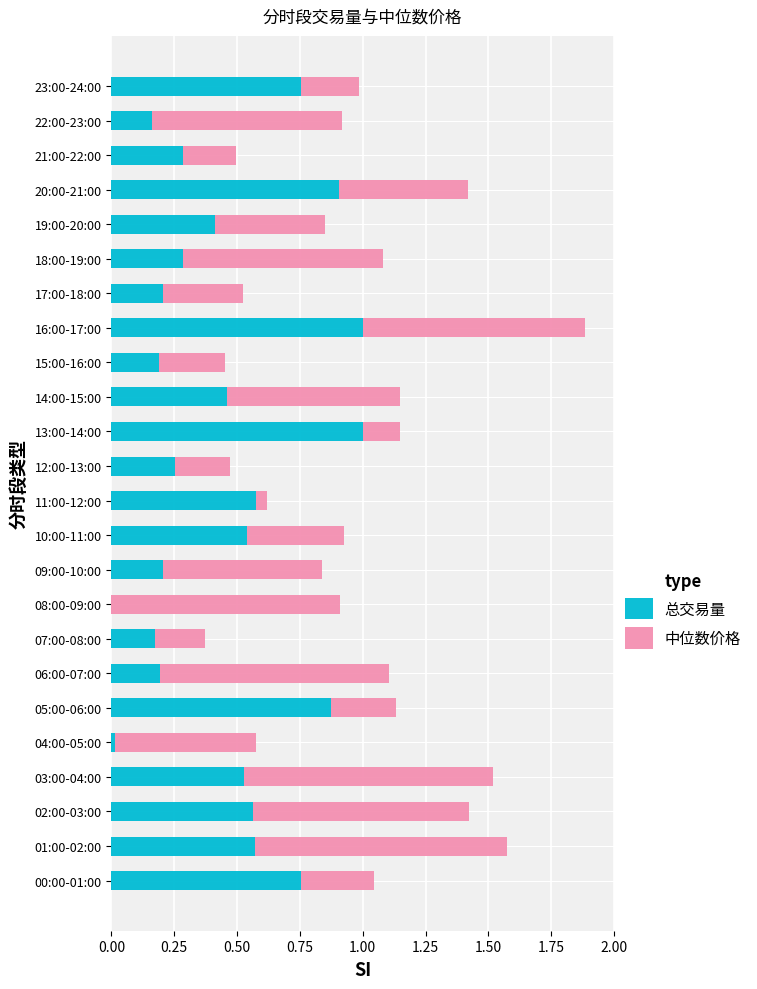

At which category is the sum across all series the highest?

16:00-17:00